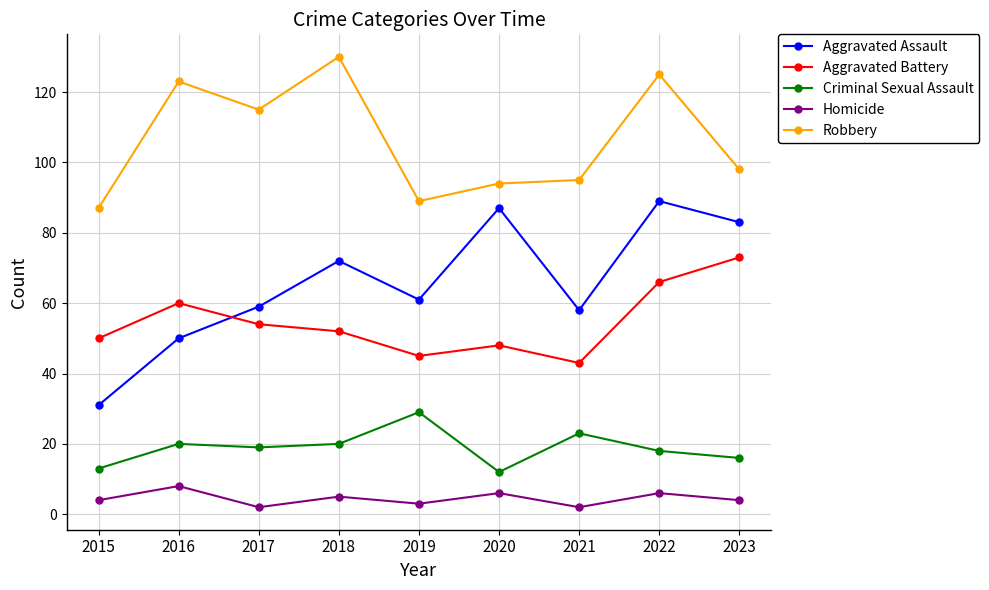

What is the difference between the second highest and minimum values in the Robbery series?

38